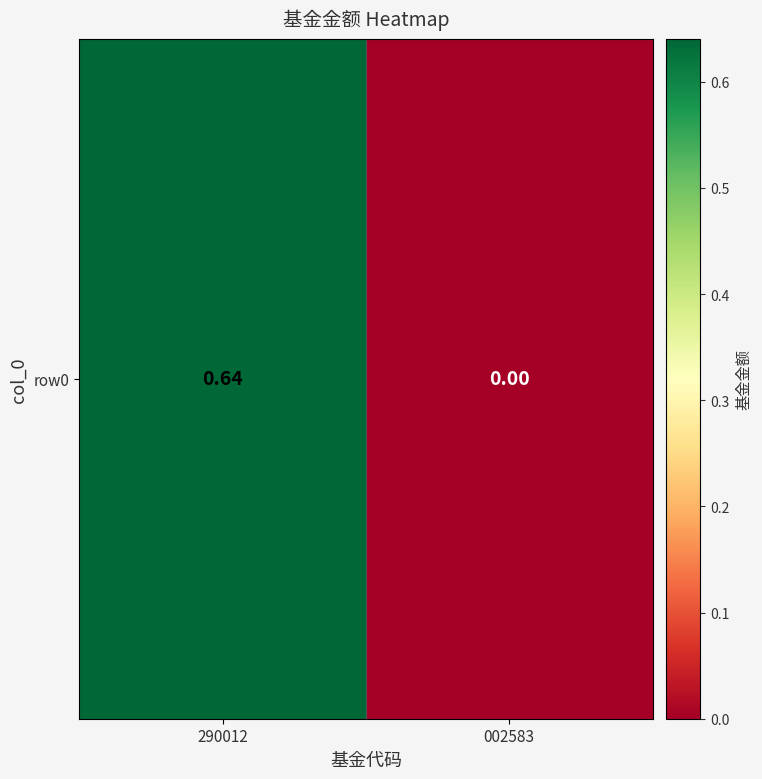

Rank the categories by value from highest to lowest.

290012, 002583